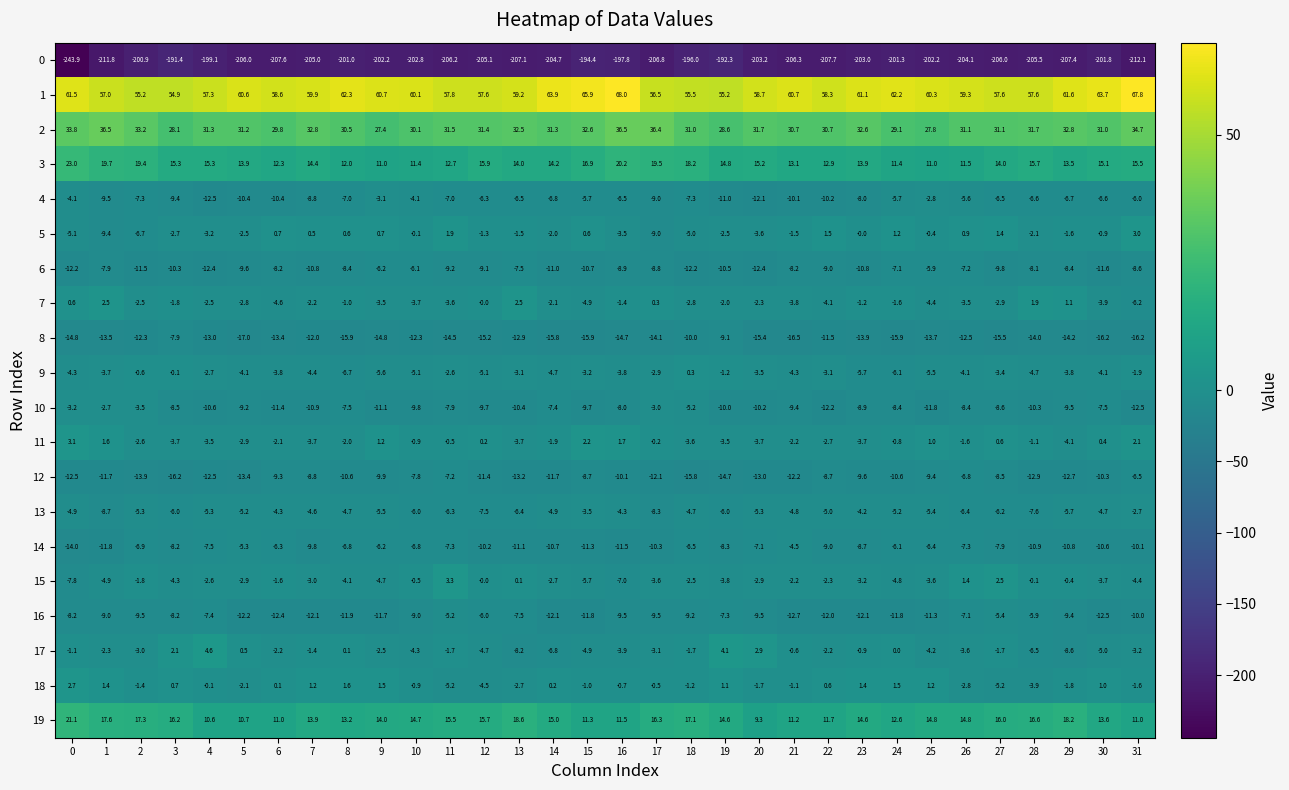

At 1, list the series in order from smallest to largest.

0, 8, 14, 12, 4, 5, 16, 13, 6, 15, 9, 10, 17, 18, 11, 7, 19, 3, 2, 1